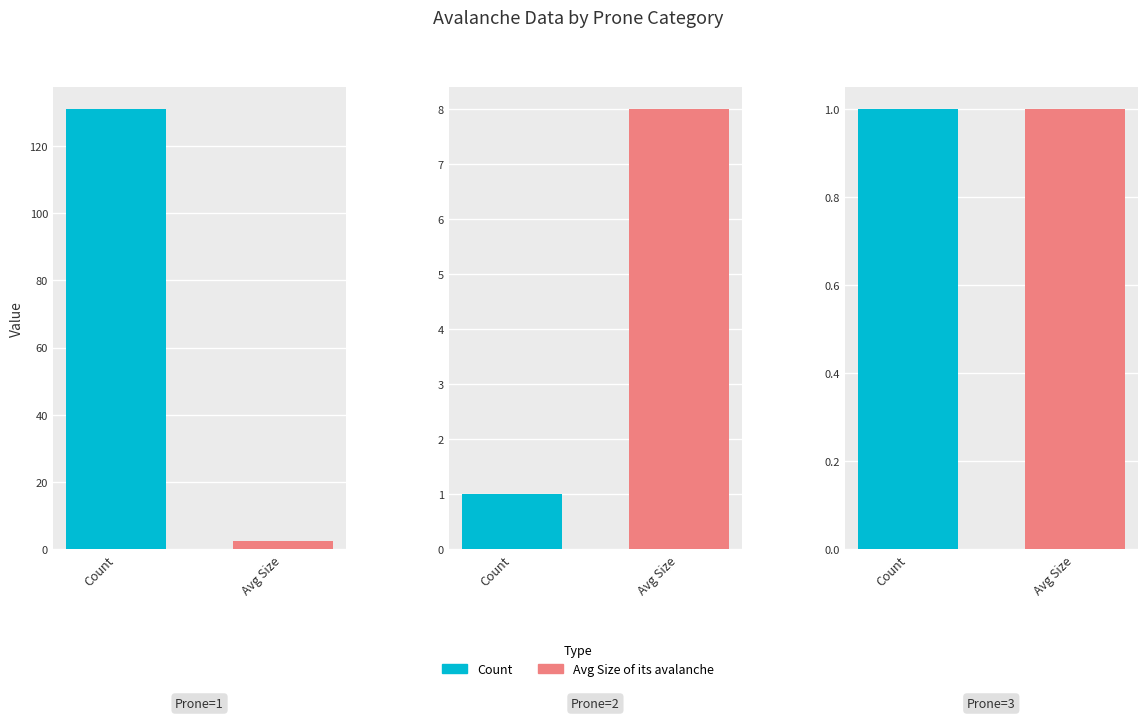

Reading right to left, list all the values displayed in this chart.

Count: 1.0	1.0	131.0
Avg Size of its avalanche: 1.0	8.0	2.5